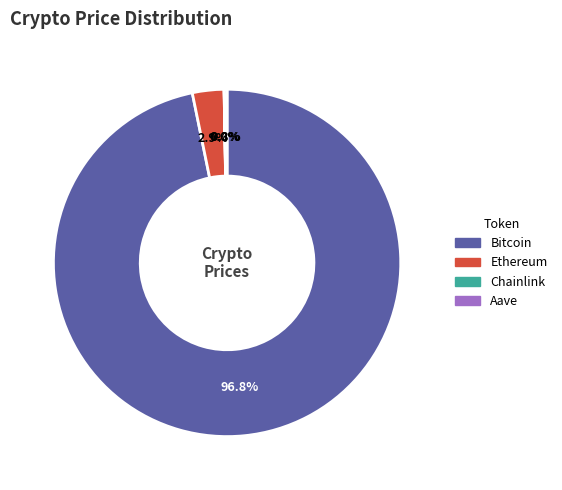

What is the largest slice in the pie chart?

Bitcoin